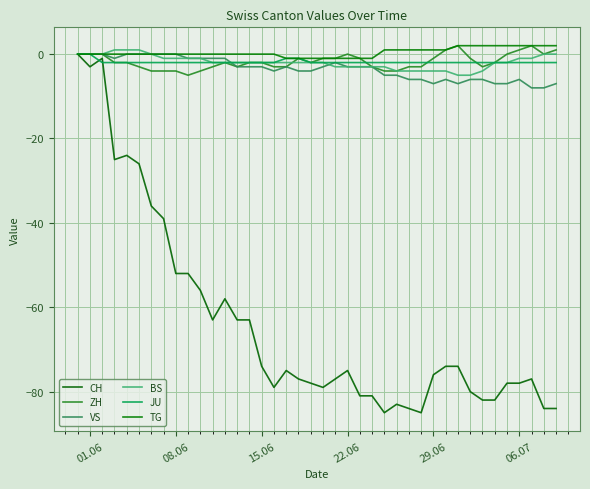

What are all the series names shown in the legend?

CH, ZH, VS, BS, JU, TG